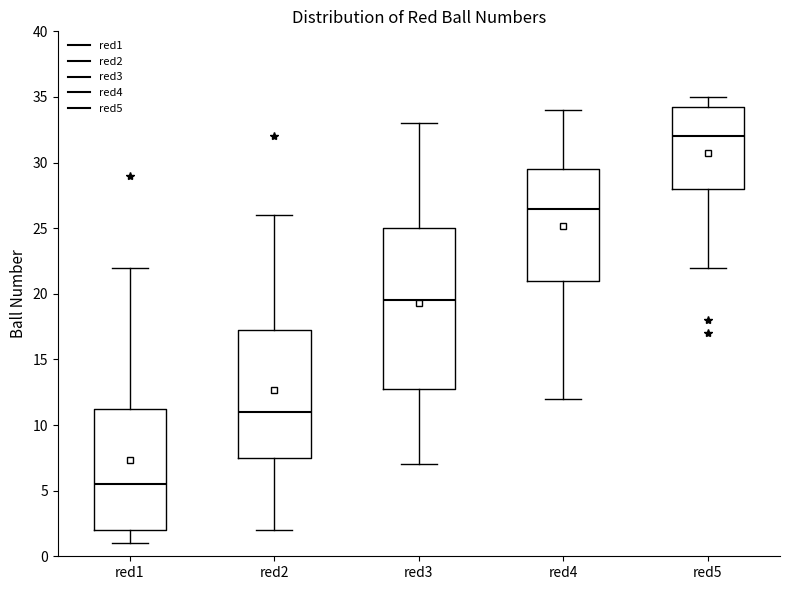

Where does the lower whisker of the box for red1 end on the y-axis? The values are not printed on the chart, so give them approximately, as read against the axis.

1.0